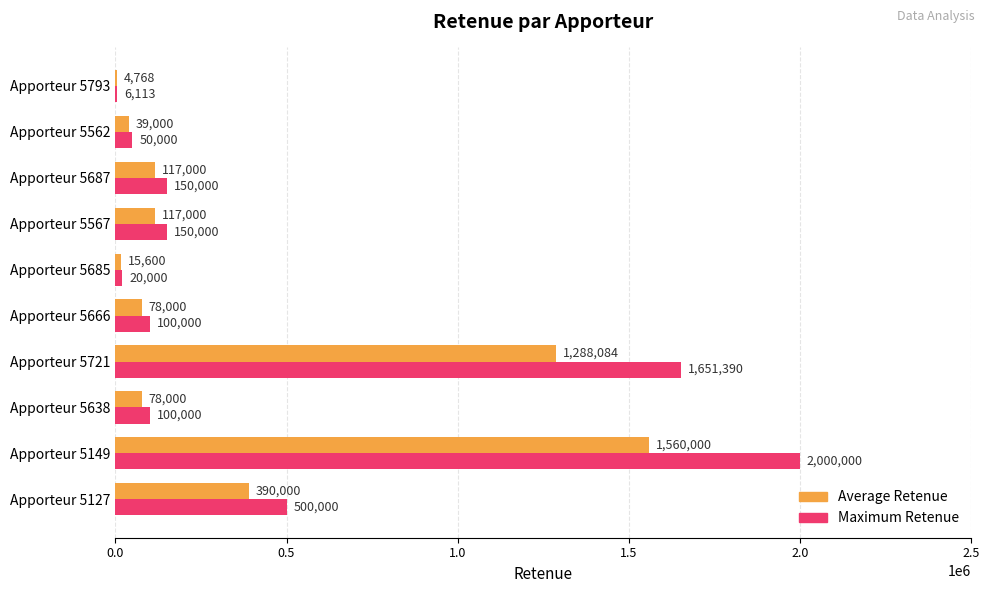

Which series changed the most between Apporteur 5149 and Apporteur 5687?

Maximum Retenue